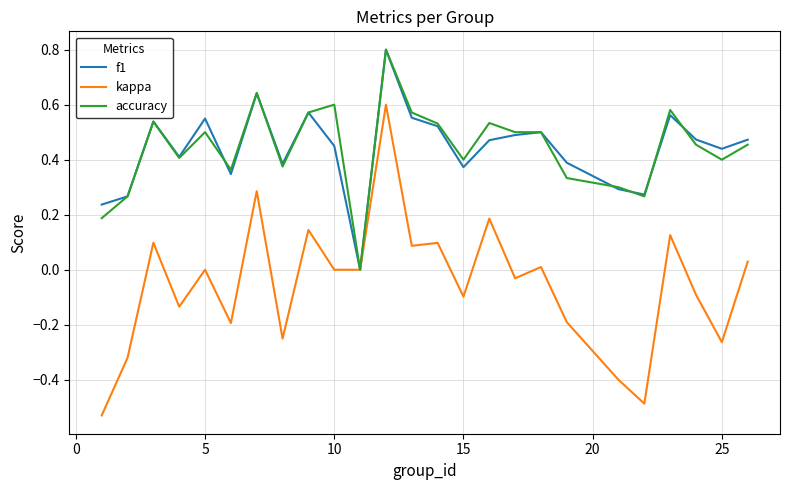

Which series has the largest range (max minus min)?

kappa